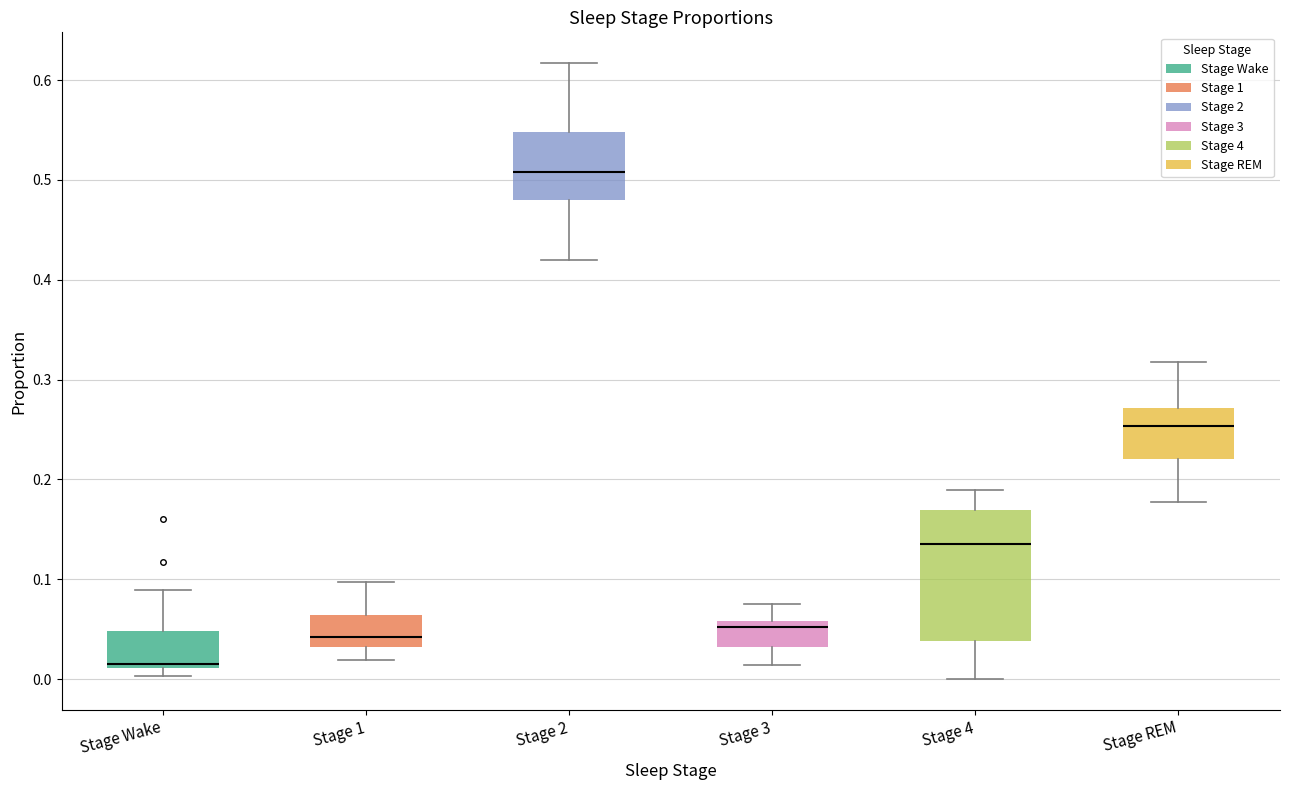

Where does the upper whisker of the box for Stage REM end on the y-axis? The values are not printed on the chart, so give them approximately, as read against the axis.

0.32